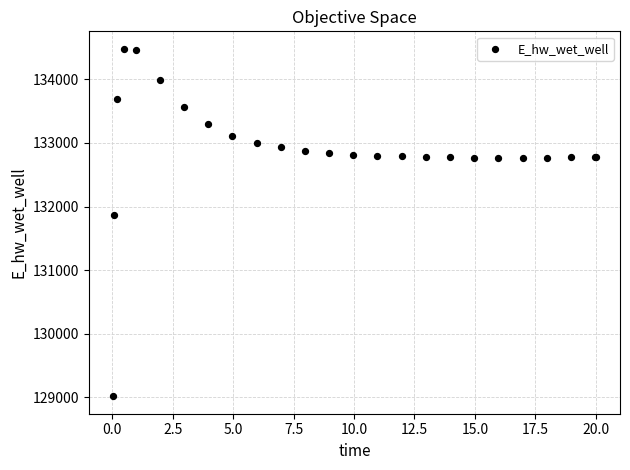

What Y value in the scatter plot is closest to 131748?

131866.9